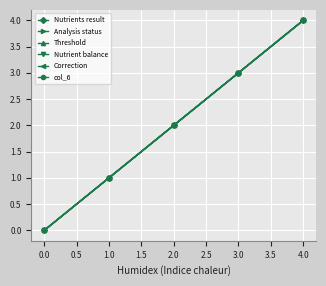

Does the chart have visible grid lines?

Yes